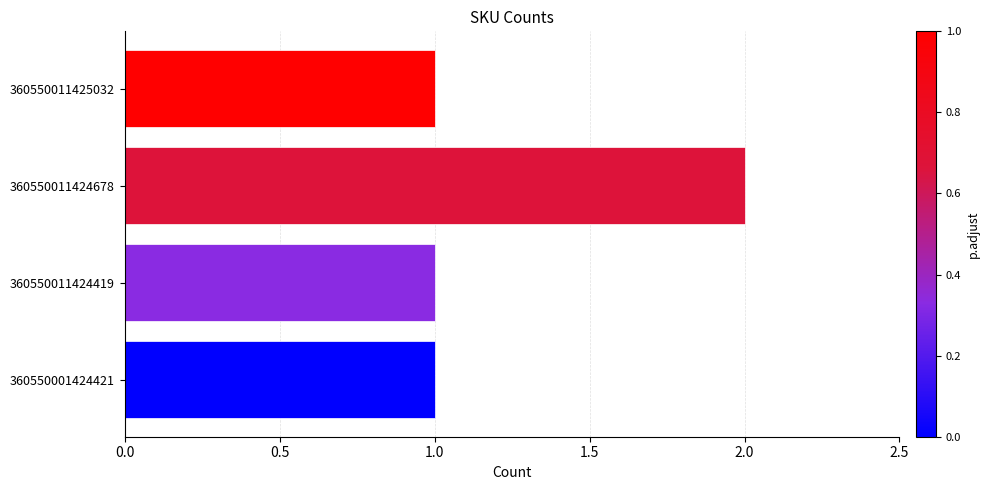

Are the bars grouped side by side (vs. stacked)?

No